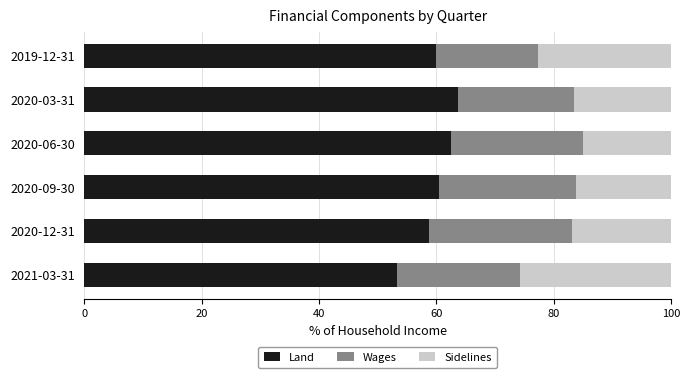

The Land series shows 77.4 at 2021-03-31. True or false?

False